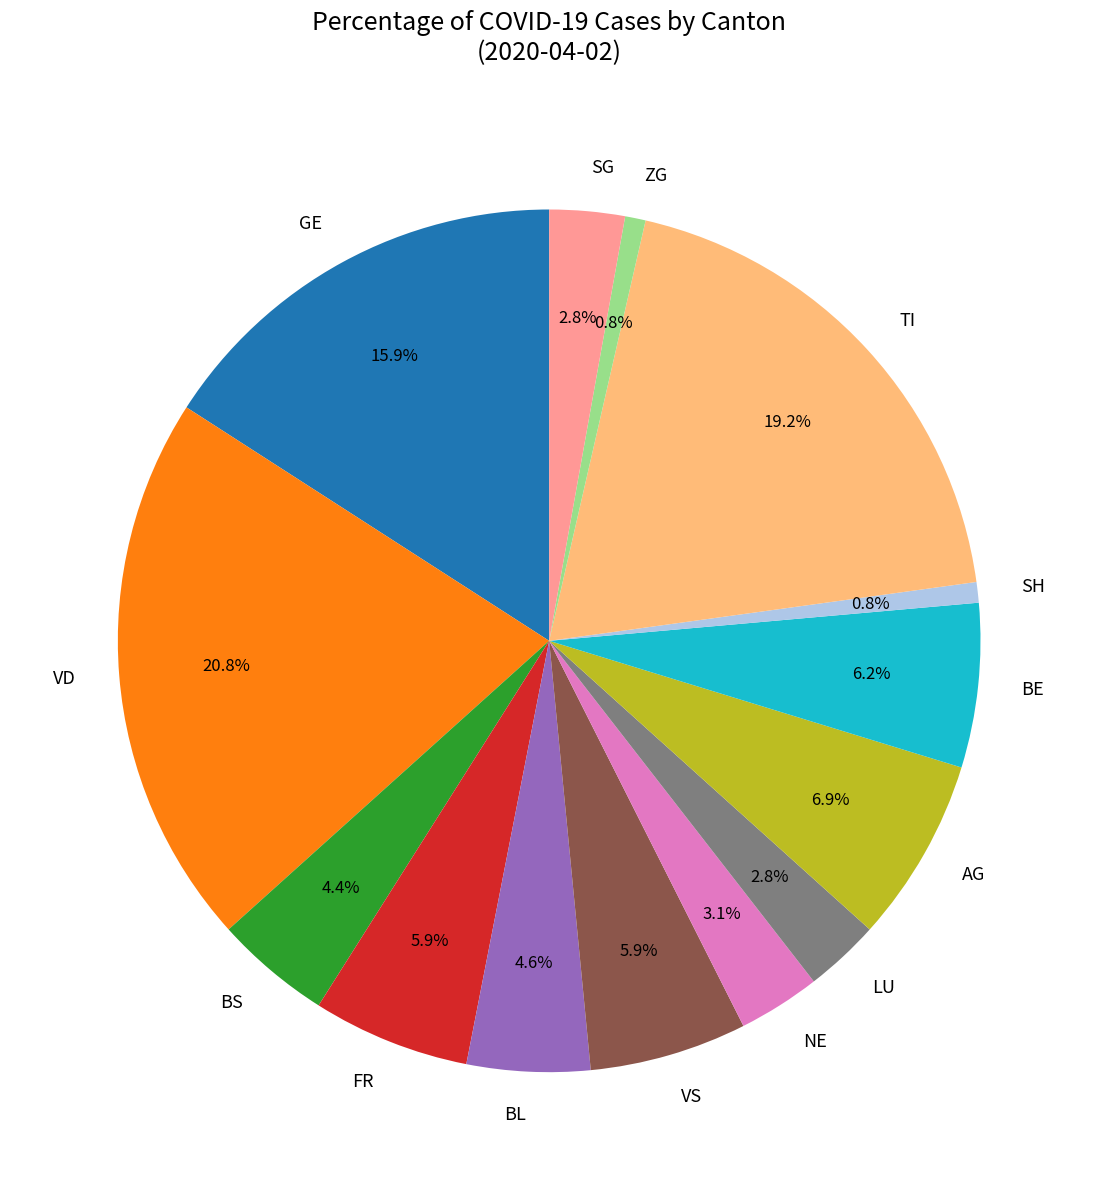

To the nearest percent, what is the combined percentage of BS and SG?

7%